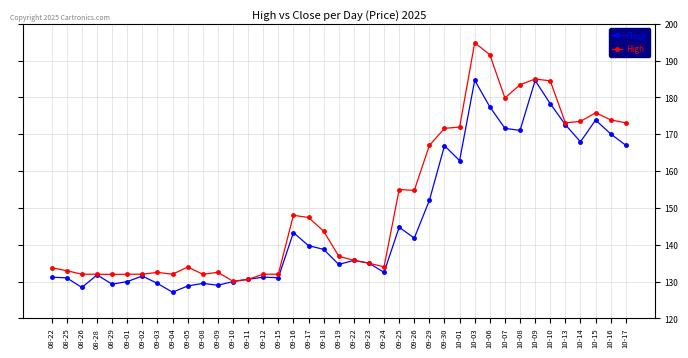

Rank the series by their average value, from highest to lowest.

High, Close